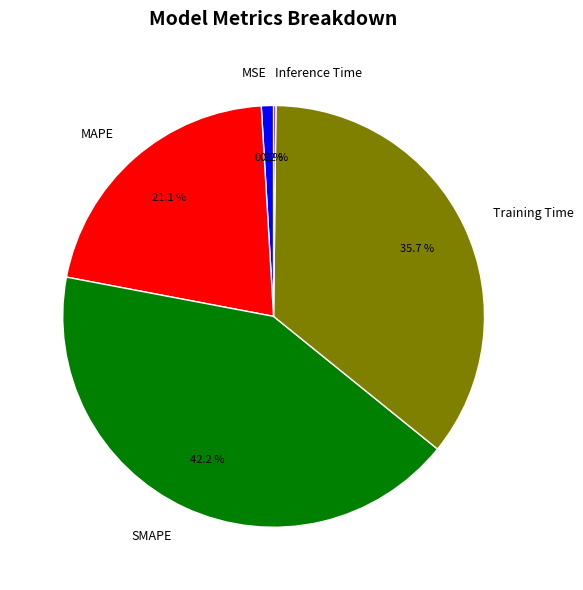

Which category has the biggest portion of the pie?

SMAPE